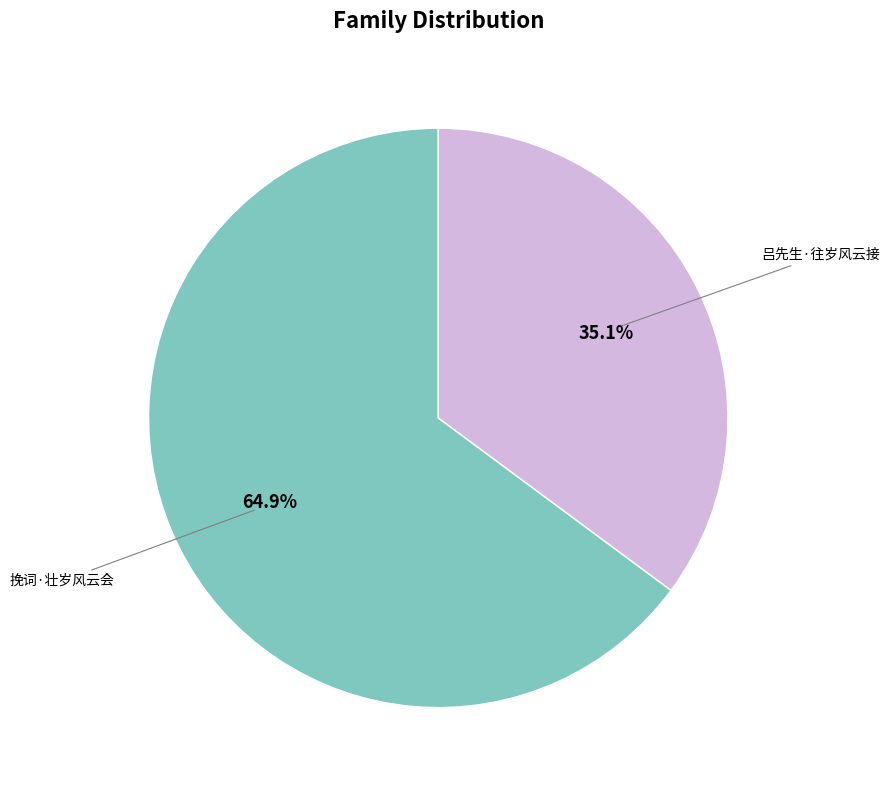

Does any single category account for the majority?

Yes